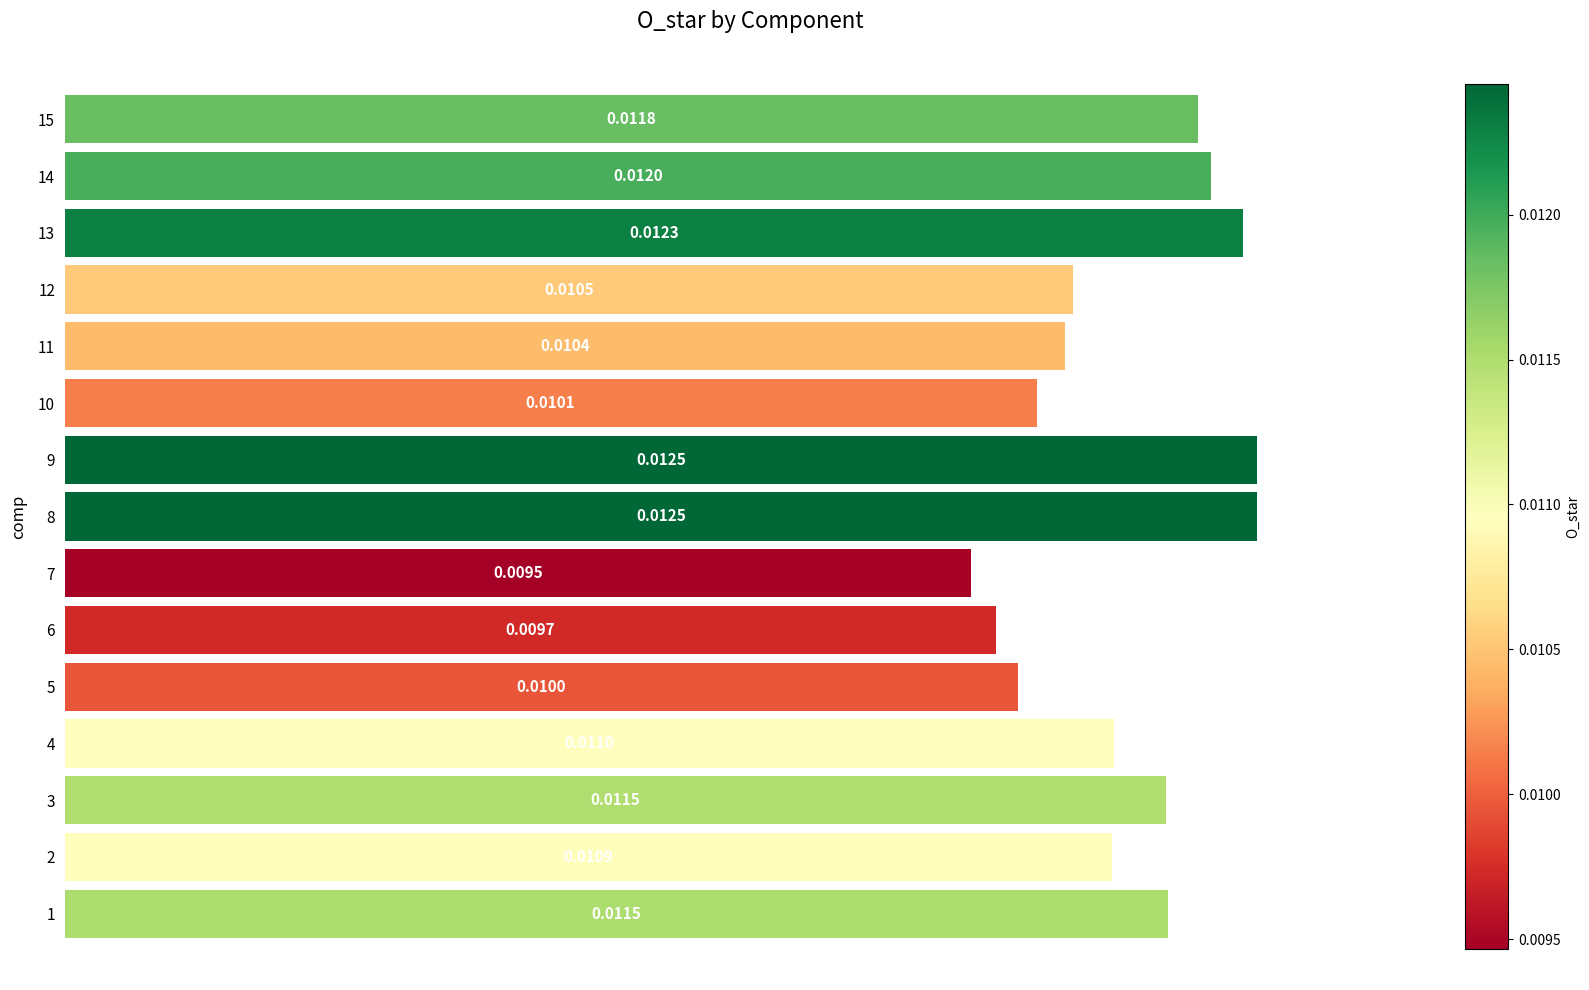

At which category does the chart reach its peak across all series?

8